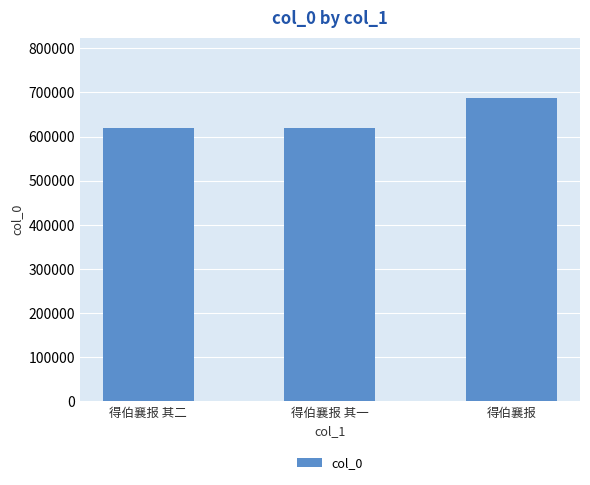

What is the difference between the values at 得伯襄报 其二 and 得伯襄报?

67187